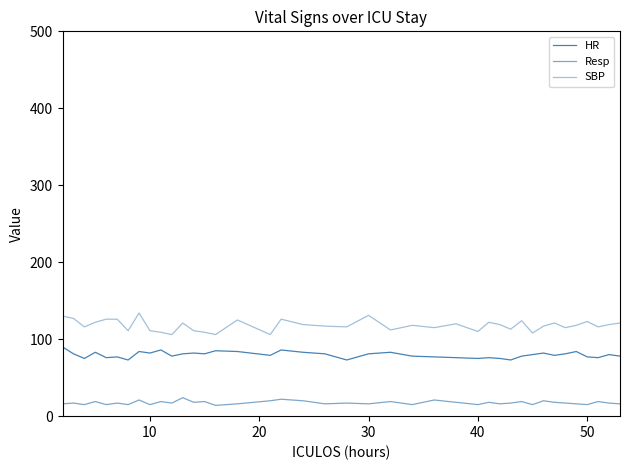

Rank the series by their maximum value, from highest to lowest.

SBP, HR, Resp